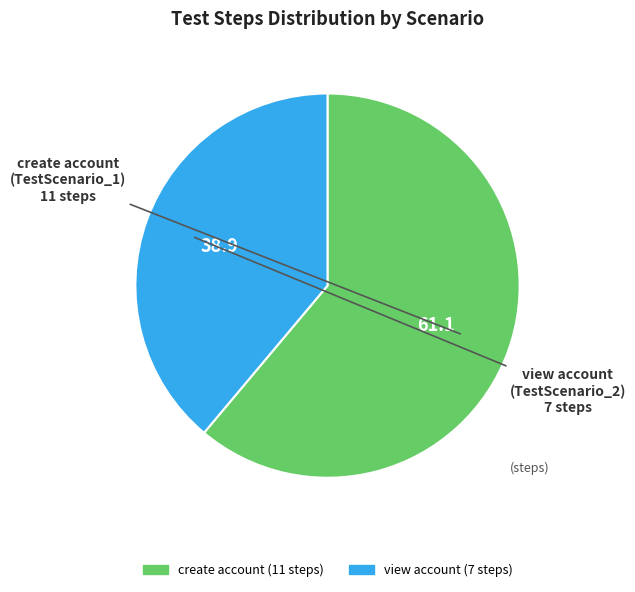

Is there a majority slice in this chart?

Yes